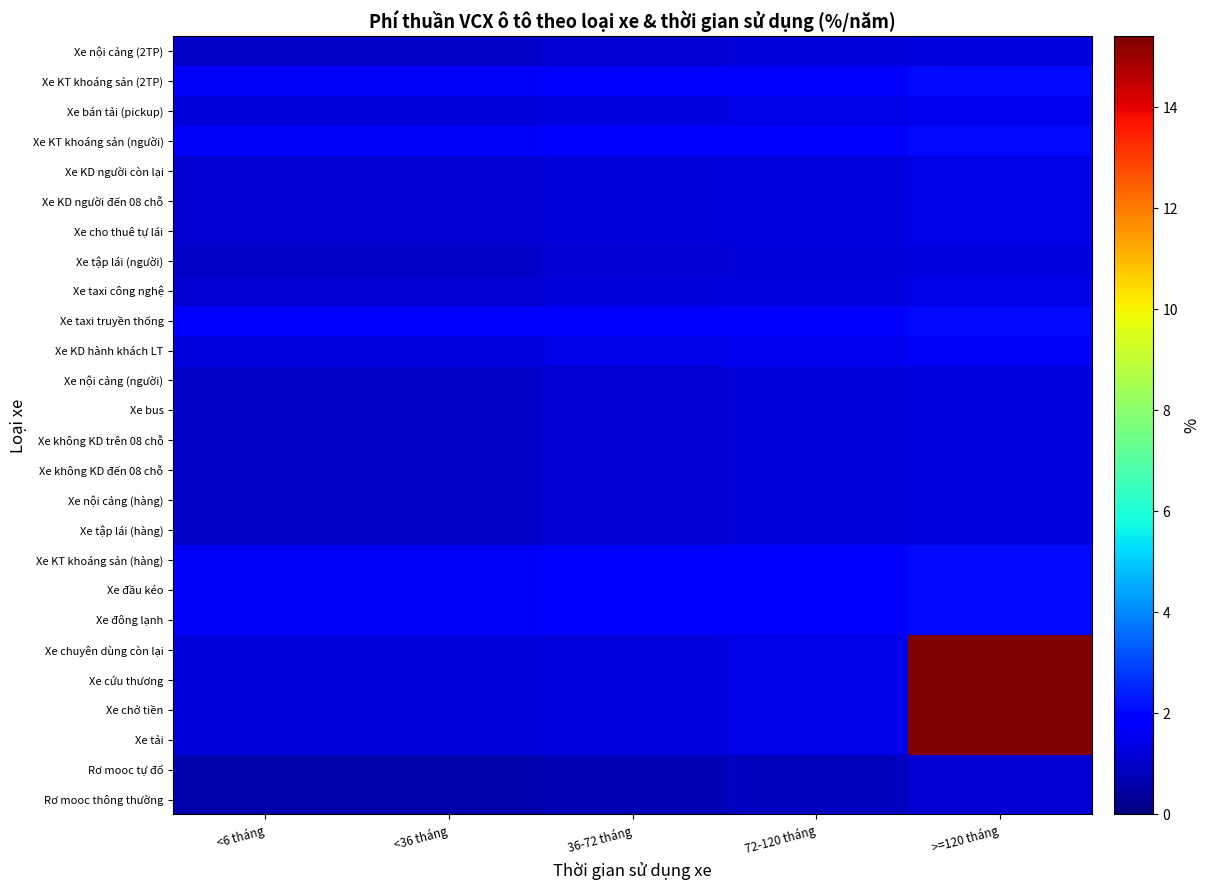

At which category does the chart reach its minimum across all series?

<6 tháng